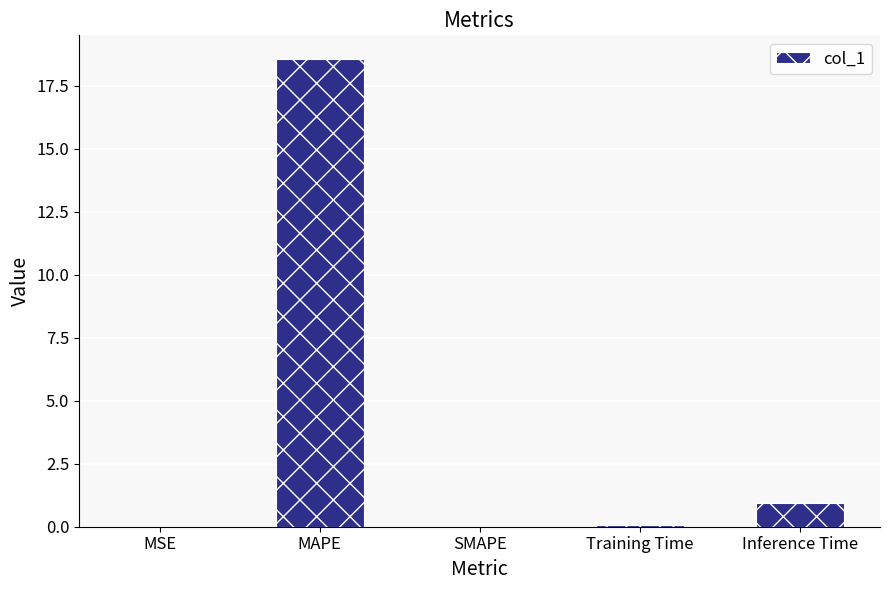

What is the change in value from MAPE to SMAPE?

-18.6